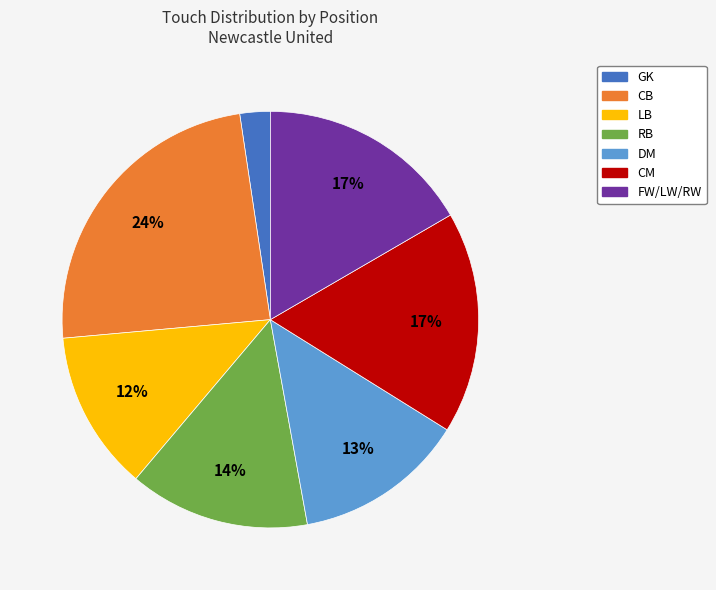

What is the smallest slice in the pie chart?

GK